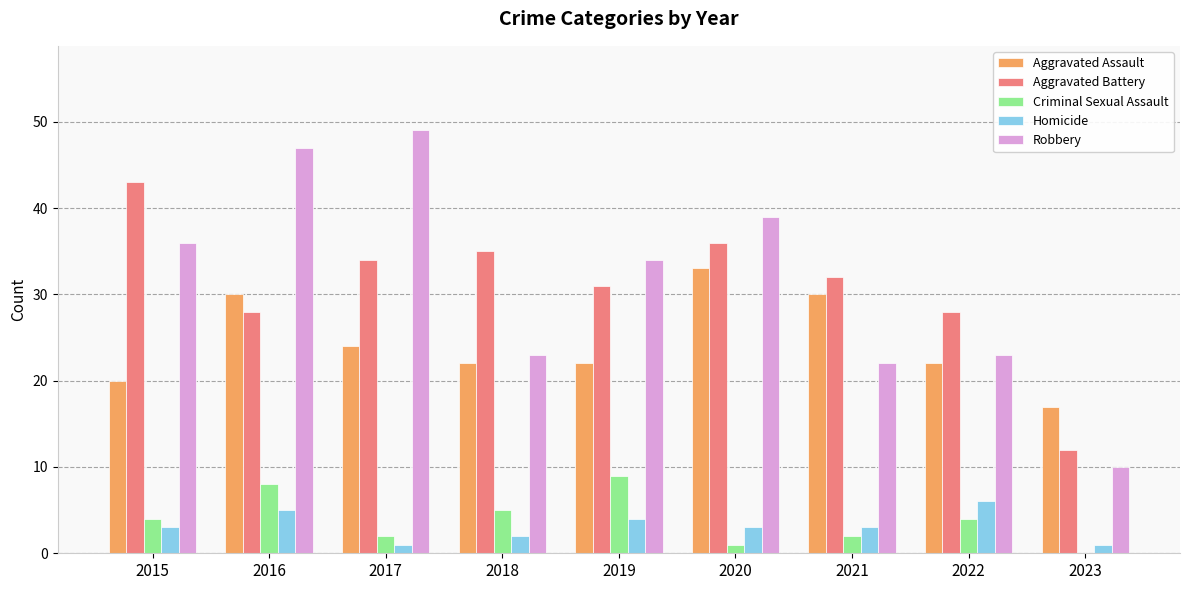

Which series has the widest spread of values?

Robbery